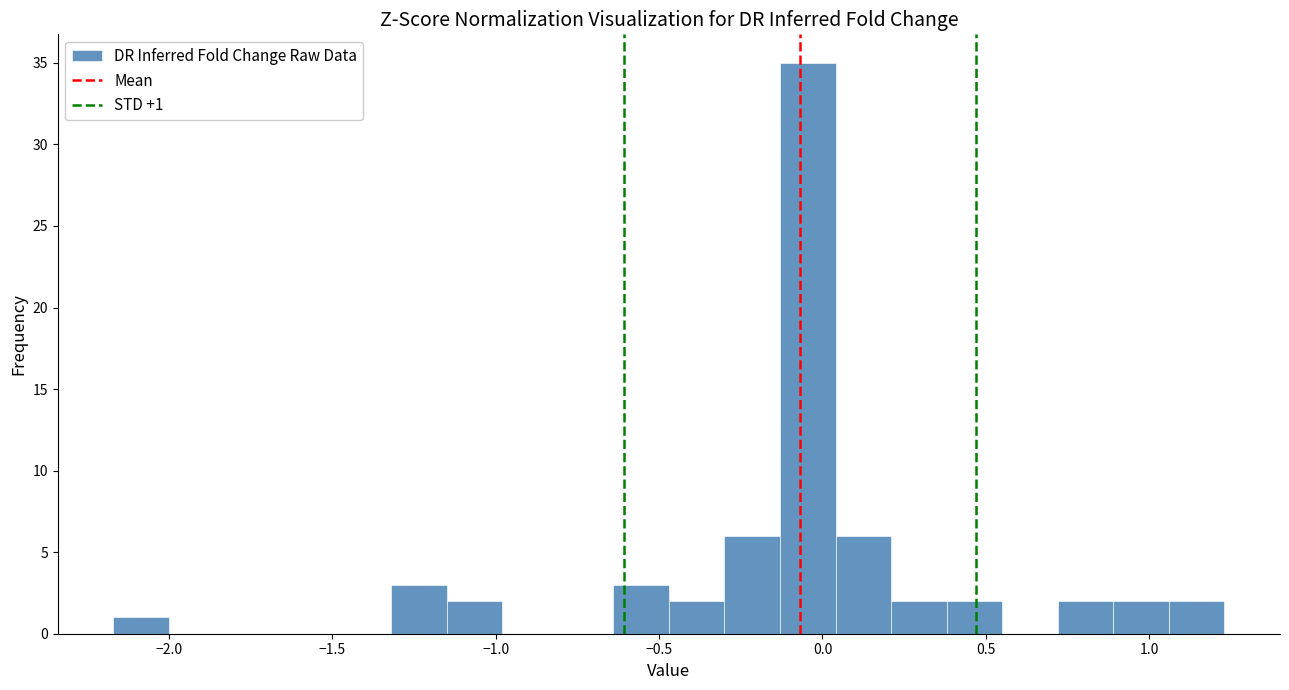

Read against the x-axis, roughly where is the centre of the tallest bar?

-0.05